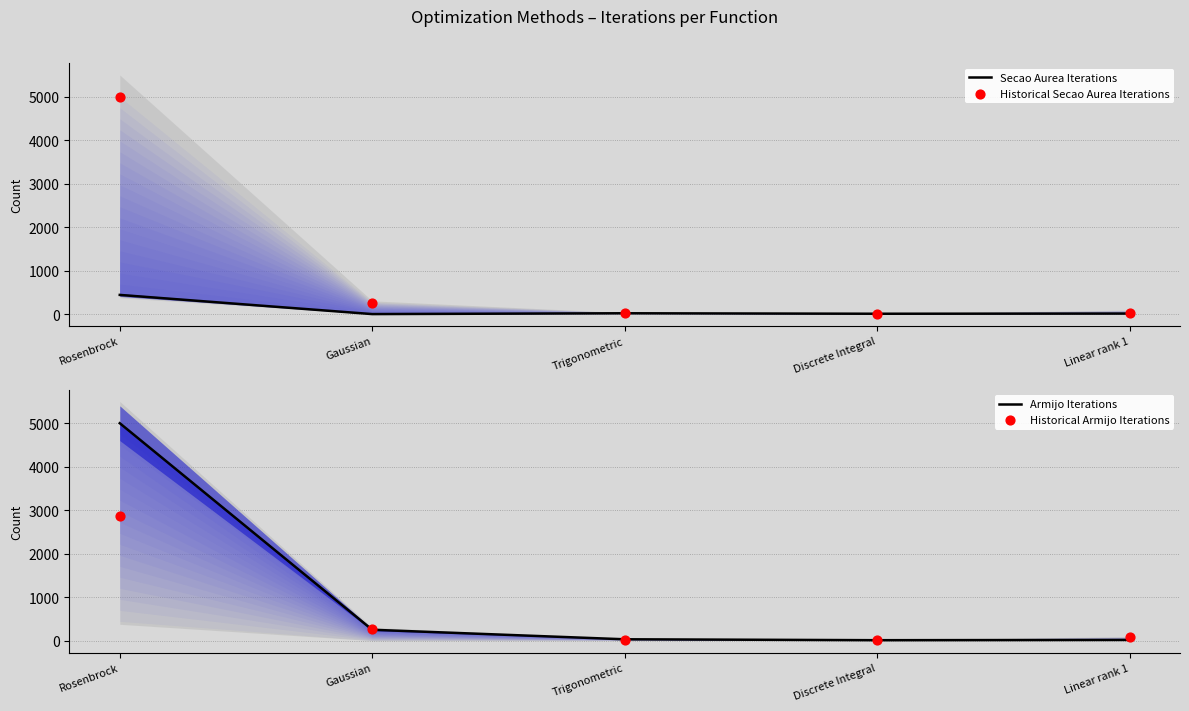

What are all the series names shown in the legend?

Secao Aurea Iterations, Historical Secao Aurea Iterations, Armijo Iterations, Historical Armijo Iterations